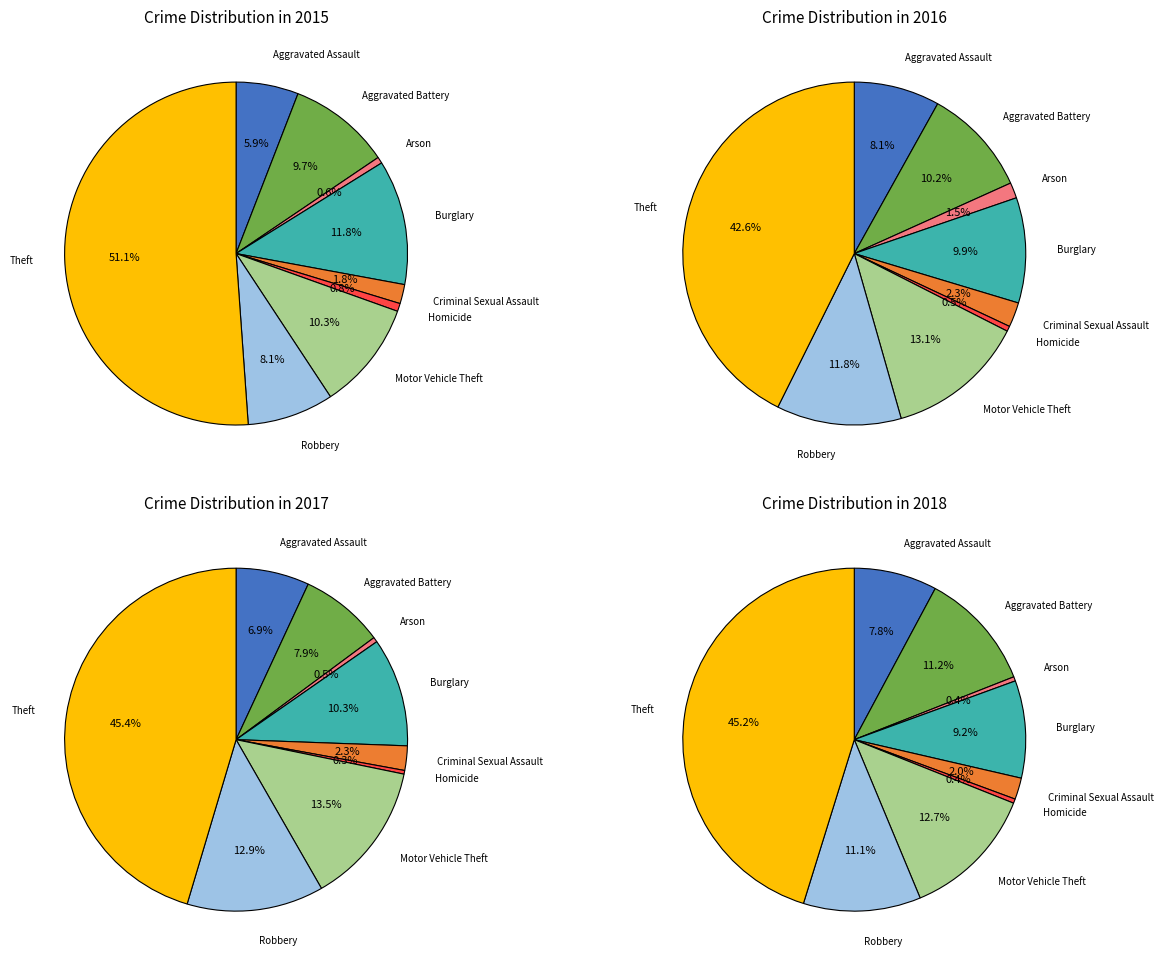

How many slices are in this pie chart?

9